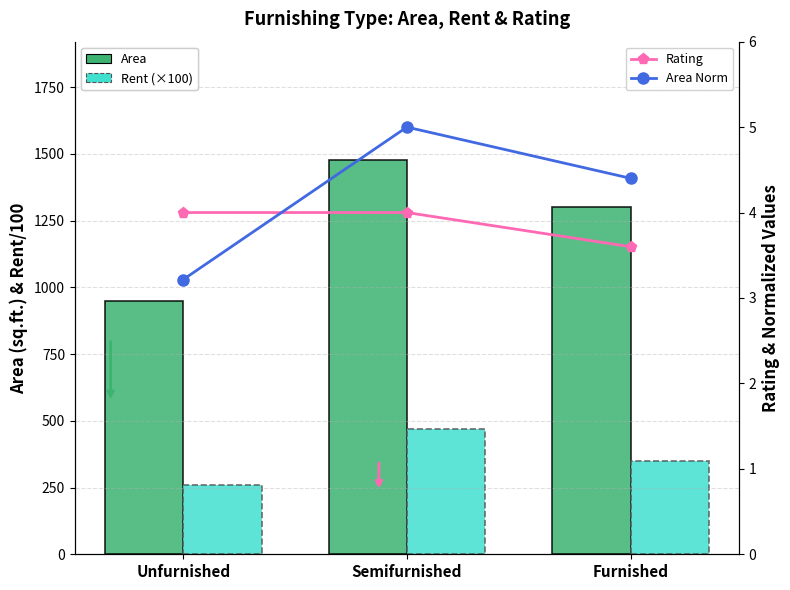

What is the label of the 1st bar from the right?

Furnished